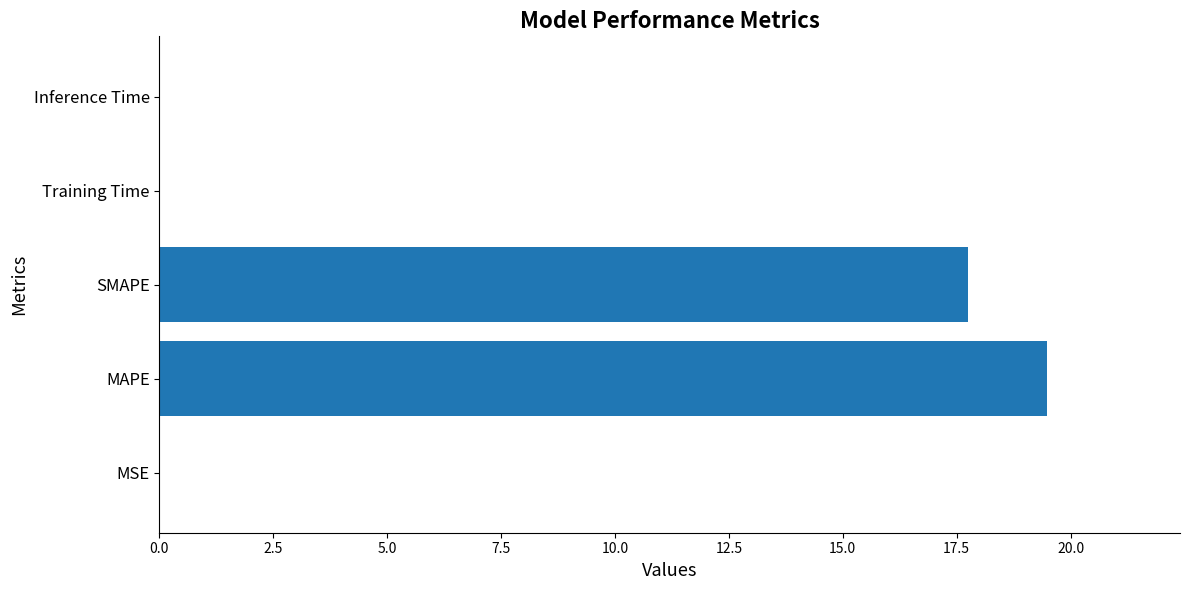

The value at MAPE is 13.1. True or false?

False